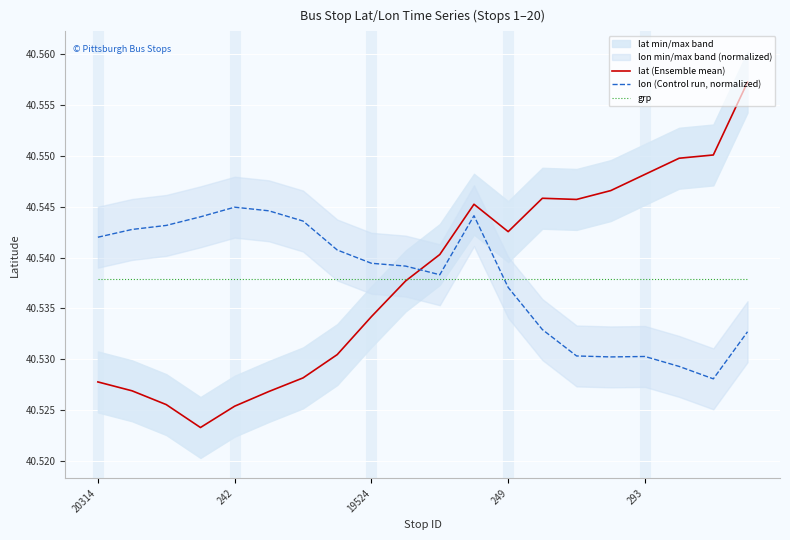

At which category is the sum across all series the highest?

19